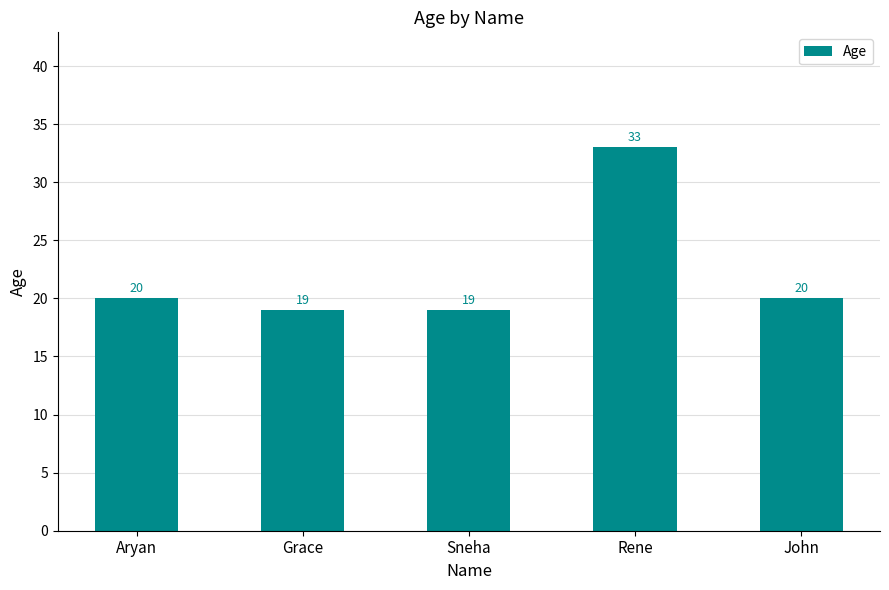

What is the label of the 3rd bar from the left?

Sneha